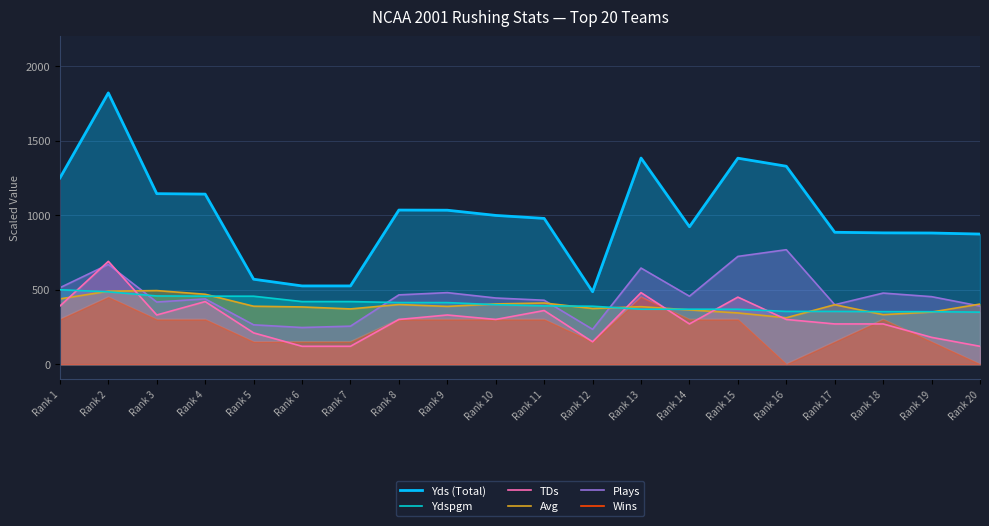

Does the chart display data point markers on the line(s)?

No